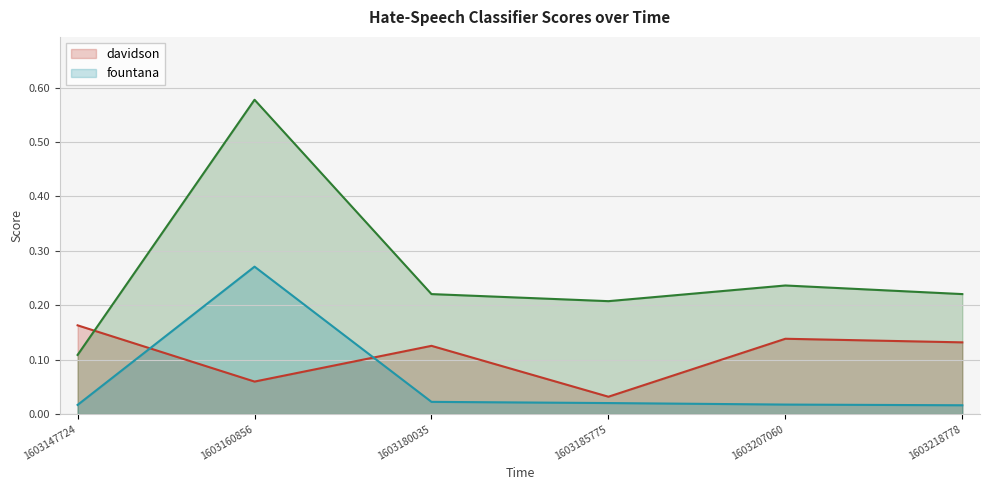

What is the lowest value of the waseem series?

0.1